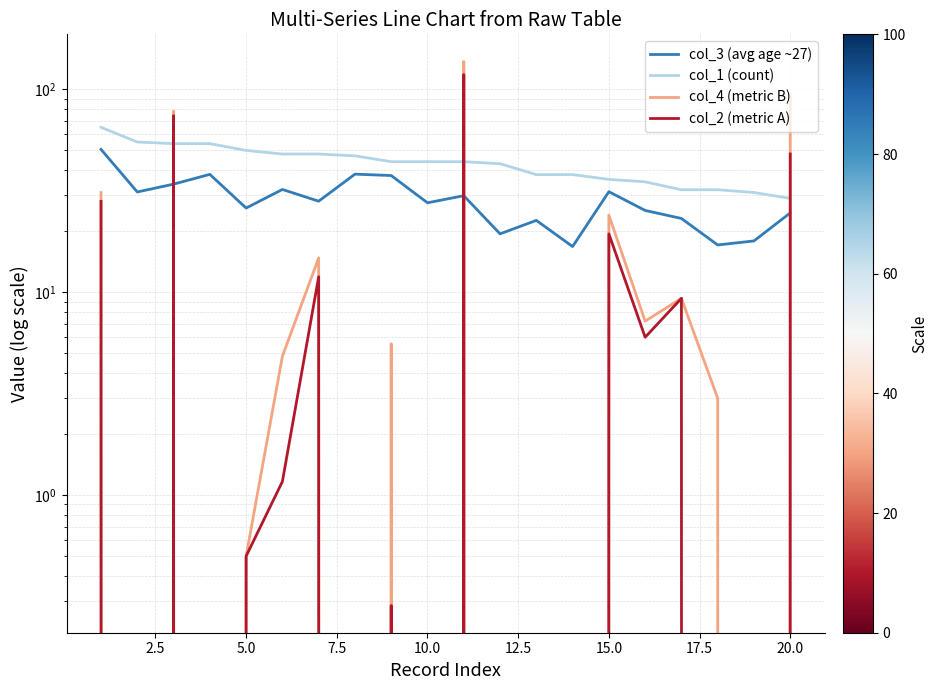

What are all the series names shown in the legend?

col_3 (avg age ~27), col_1 (count), col_4 (metric B), col_2 (metric A)